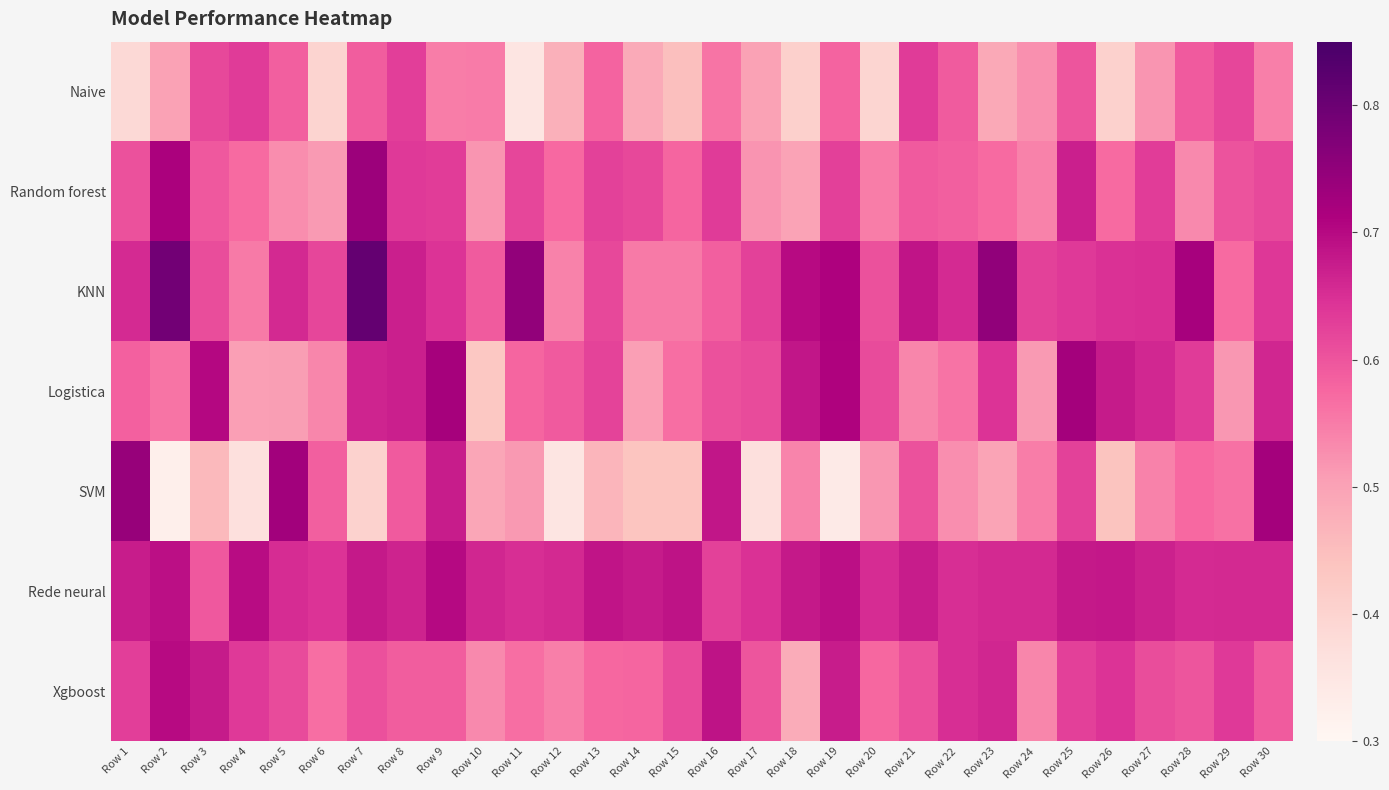

Reading left to right, what are all the values shown in this chart?

Naive: Row 1=0.4	Row 2=0.5	Row 3=0.6	Row 4=0.6	Row 5=0.6	Row 6=0.4	Row 7=0.6	Row 8=0.6	Row 9=0.5	Row 10=0.5	Row 11=0.4	Row 12=0.5	Row 13=0.6	Row 14=0.5	Row 15=0.4	Row 16=0.6	Row 17=0.5	Row 18=0.4	Row 19=0.6	Row 20=0.4	Row 21=0.6	Row 22=0.6	Row 23=0.5	Row 24=0.5	Row 25=0.6	Row 26=0.4	Row 27=0.5	Row 28=0.6	Row 29=0.6	Row 30=0.5
Random forest: Row 1=0.6	Row 2=0.7	Row 3=0.6	Row 4=0.6	Row 5=0.5	Row 6=0.5	Row 7=0.7	Row 8=0.6	Row 9=0.6	Row 10=0.5	Row 11=0.6	Row 12=0.6	Row 13=0.6	Row 14=0.6	Row 15=0.6	Row 16=0.6	Row 17=0.5	Row 18=0.5	Row 19=0.6	Row 20=0.5	Row 21=0.6	Row 22=0.6	Row 23=0.6	Row 24=0.5	Row 25=0.7	Row 26=0.6	Row 27=0.6	Row 28=0.5	Row 29=0.6	Row 30=0.6
KNN: Row 1=0.7	Row 2=0.8	Row 3=0.6	Row 4=0.6	Row 5=0.7	Row 6=0.6	Row 7=0.8	Row 8=0.7	Row 9=0.6	Row 10=0.6	Row 11=0.7	Row 12=0.5	Row 13=0.6	Row 14=0.6	Row 15=0.6	Row 16=0.6	Row 17=0.6	Row 18=0.7	Row 19=0.7	Row 20=0.6	Row 21=0.7	Row 22=0.7	Row 23=0.7	Row 24=0.6	Row 25=0.6	Row 26=0.6	Row 27=0.6	Row 28=0.7	Row 29=0.6	Row 30=0.6
Logistica: Row 1=0.6	Row 2=0.6	Row 3=0.7	Row 4=0.5	Row 5=0.5	Row 6=0.5	Row 7=0.7	Row 8=0.7	Row 9=0.7	Row 10=0.4	Row 11=0.6	Row 12=0.6	Row 13=0.6	Row 14=0.5	Row 15=0.6	Row 16=0.6	Row 17=0.6	Row 18=0.7	Row 19=0.7	Row 20=0.6	Row 21=0.5	Row 22=0.6	Row 23=0.6	Row 24=0.5	Row 25=0.7	Row 26=0.7	Row 27=0.7	Row 28=0.6	Row 29=0.5	Row 30=0.7
SVM: Row 1=0.7	Row 2=0.3	Row 3=0.5	Row 4=0.4	Row 5=0.7	Row 6=0.6	Row 7=0.4	Row 8=0.6	Row 9=0.7	Row 10=0.5	Row 11=0.5	Row 12=0.4	Row 13=0.5	Row 14=0.4	Row 15=0.4	Row 16=0.7	Row 17=0.4	Row 18=0.5	Row 19=0.3	Row 20=0.5	Row 21=0.6	Row 22=0.5	Row 23=0.5	Row 24=0.5	Row 25=0.6	Row 26=0.4	Row 27=0.5	Row 28=0.6	Row 29=0.6	Row 30=0.7
Rede neural: Row 1=0.7	Row 2=0.7	Row 3=0.6	Row 4=0.7	Row 5=0.7	Row 6=0.6	Row 7=0.7	Row 8=0.7	Row 9=0.7	Row 10=0.7	Row 11=0.7	Row 12=0.7	Row 13=0.7	Row 14=0.7	Row 15=0.7	Row 16=0.6	Row 17=0.6	Row 18=0.7	Row 19=0.7	Row 20=0.7	Row 21=0.7	Row 22=0.7	Row 23=0.7	Row 24=0.7	Row 25=0.7	Row 26=0.7	Row 27=0.7	Row 28=0.7	Row 29=0.7	Row 30=0.7
Xgboost: Row 1=0.6	Row 2=0.7	Row 3=0.7	Row 4=0.6	Row 5=0.6	Row 6=0.6	Row 7=0.6	Row 8=0.6	Row 9=0.6	Row 10=0.5	Row 11=0.6	Row 12=0.5	Row 13=0.6	Row 14=0.6	Row 15=0.6	Row 16=0.7	Row 17=0.6	Row 18=0.5	Row 19=0.7	Row 20=0.6	Row 21=0.6	Row 22=0.7	Row 23=0.7	Row 24=0.5	Row 25=0.6	Row 26=0.6	Row 27=0.6	Row 28=0.6	Row 29=0.6	Row 30=0.6